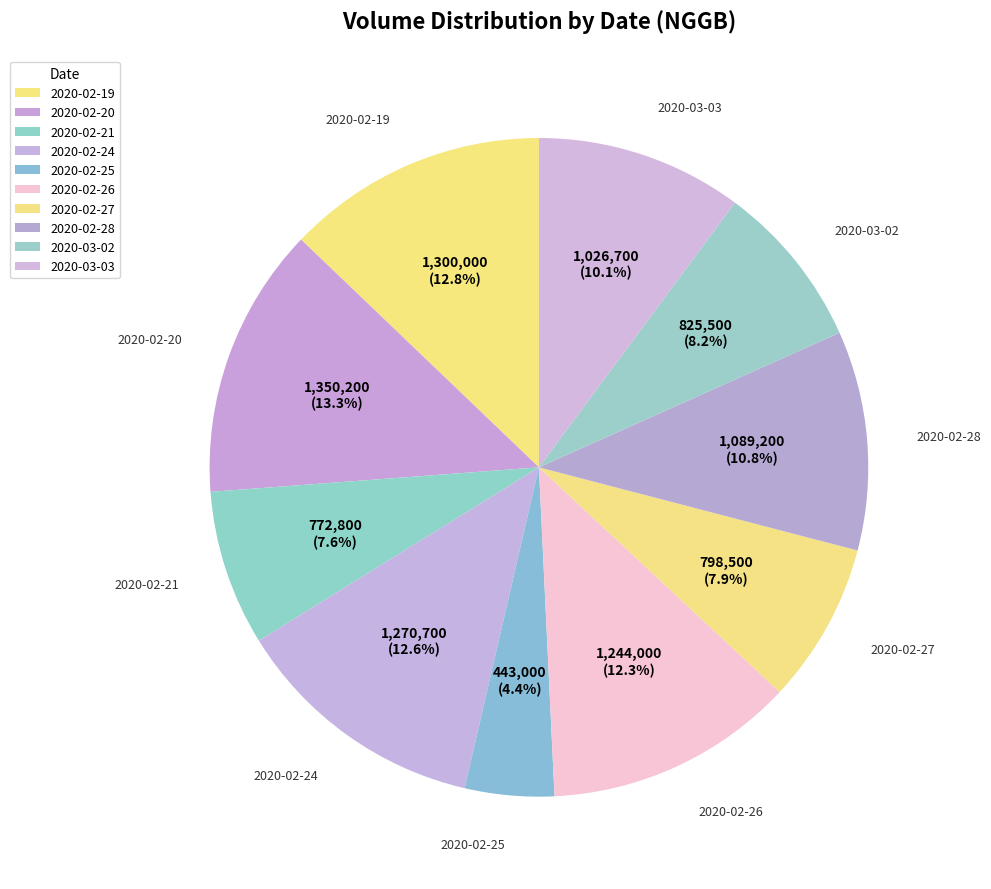

What is the change in value from 2020-02-27 to 2020-03-02?

+27000